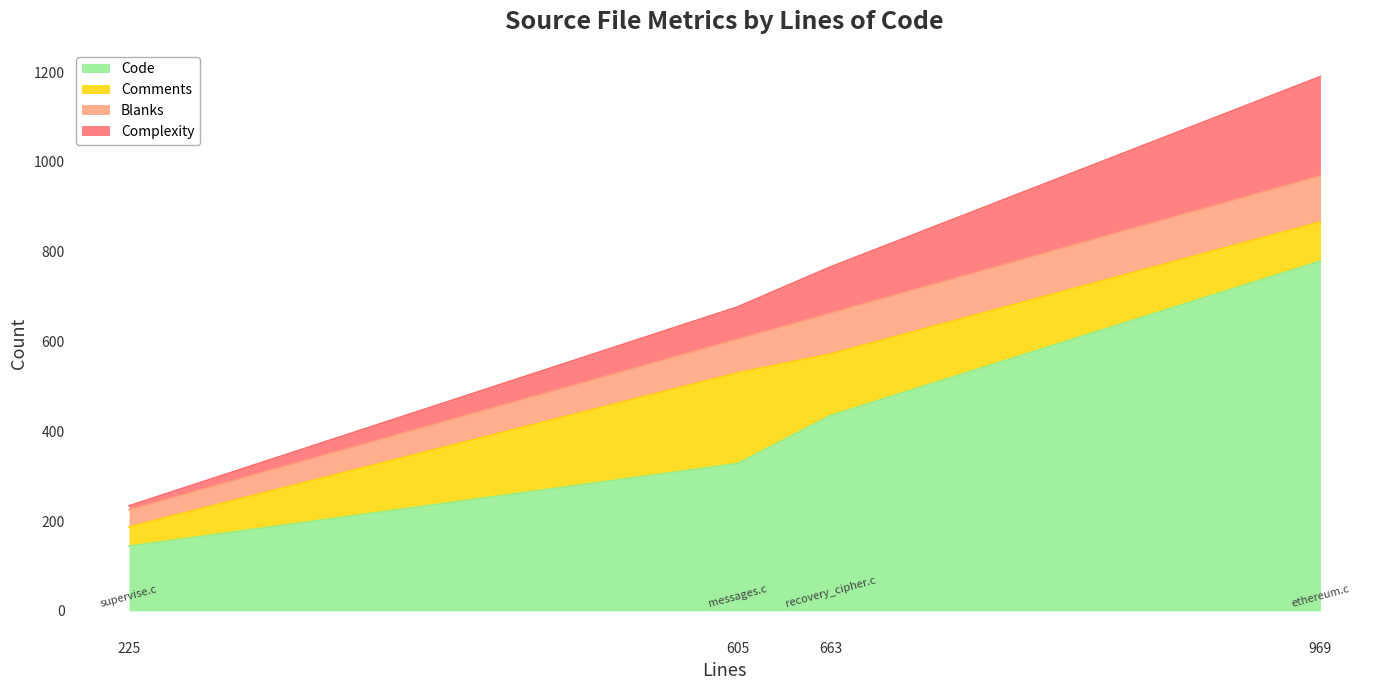

True or false: Code and Comments intersect in this chart.

False